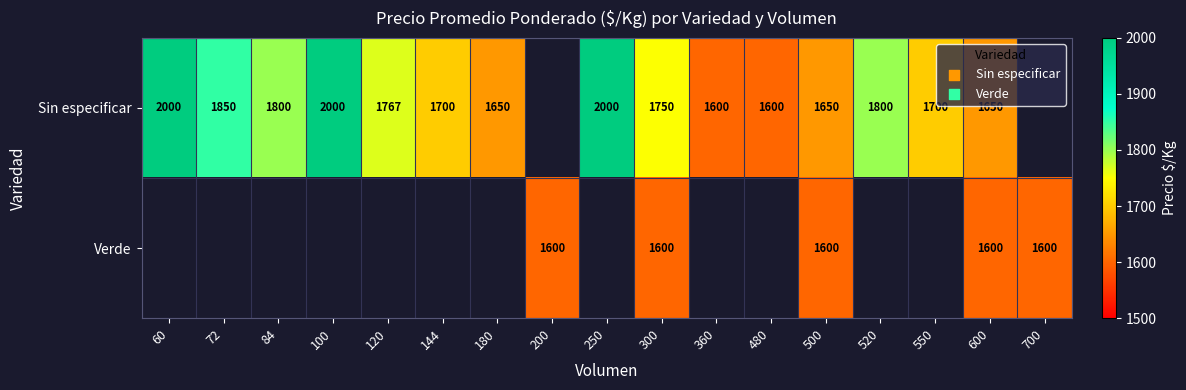

Is it true that Sin especificar equals 1650 at 180?

True